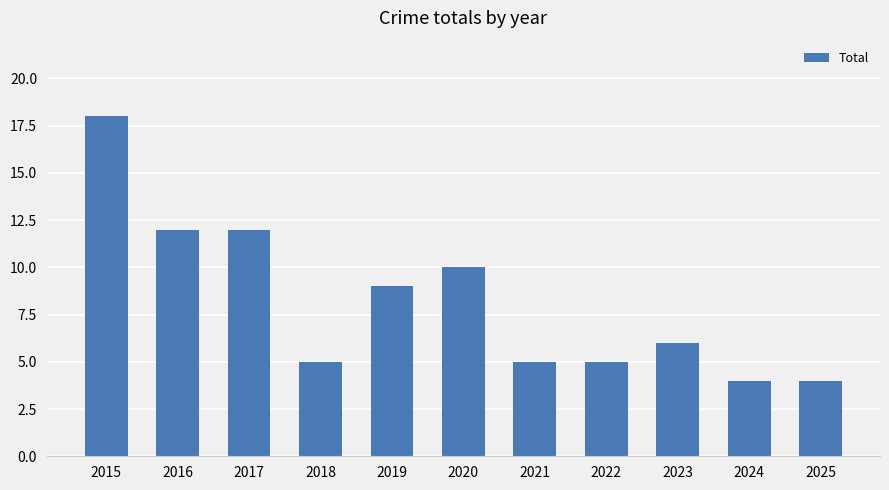

Reading left to right, what are all the values shown in this chart?

18	12	12	5	9	10	5	5	6	4	4